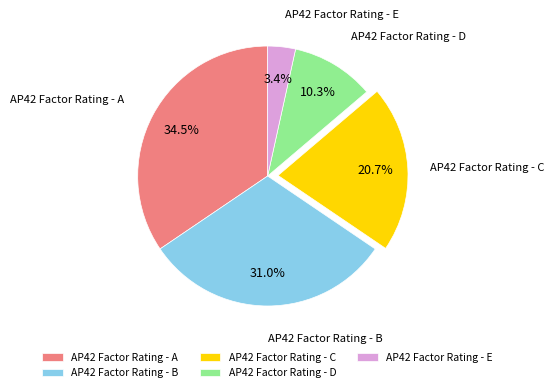

Which category has the smallest portion of the pie?

AP42 Factor Rating - E